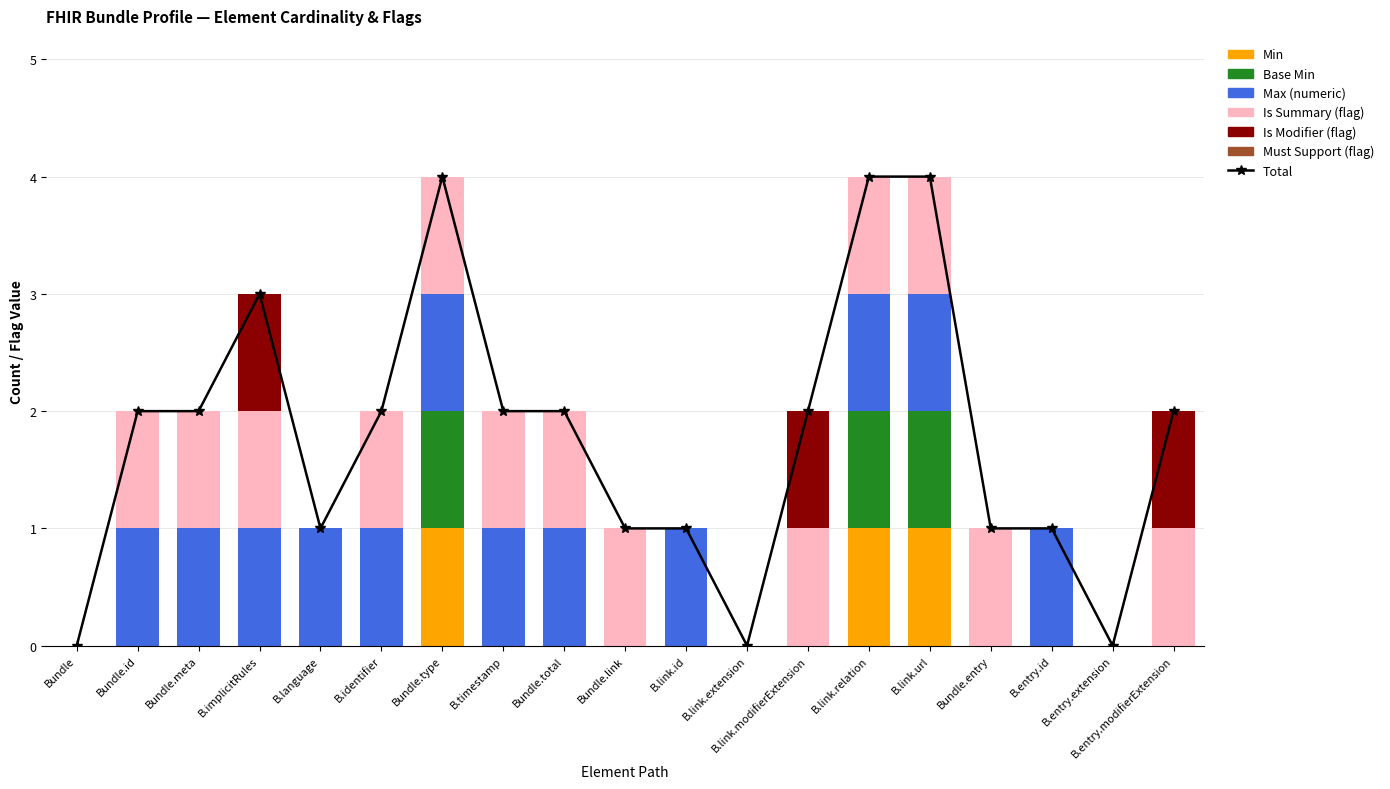

What is the label of the 3rd bar from the left?

Bundle.meta